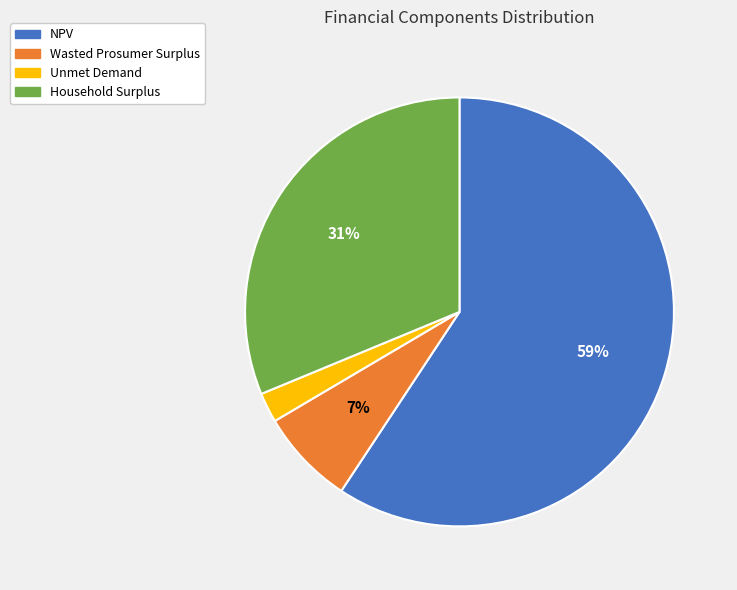

What is the majority slice?

NPV